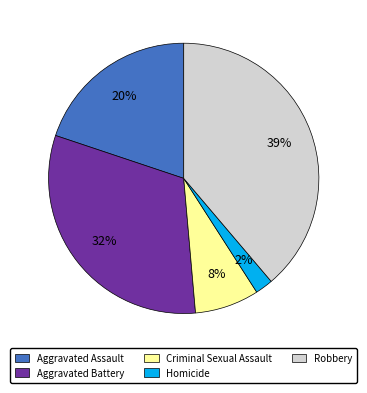

Is it true that Aggravated Assault is 26% of the pie?

False